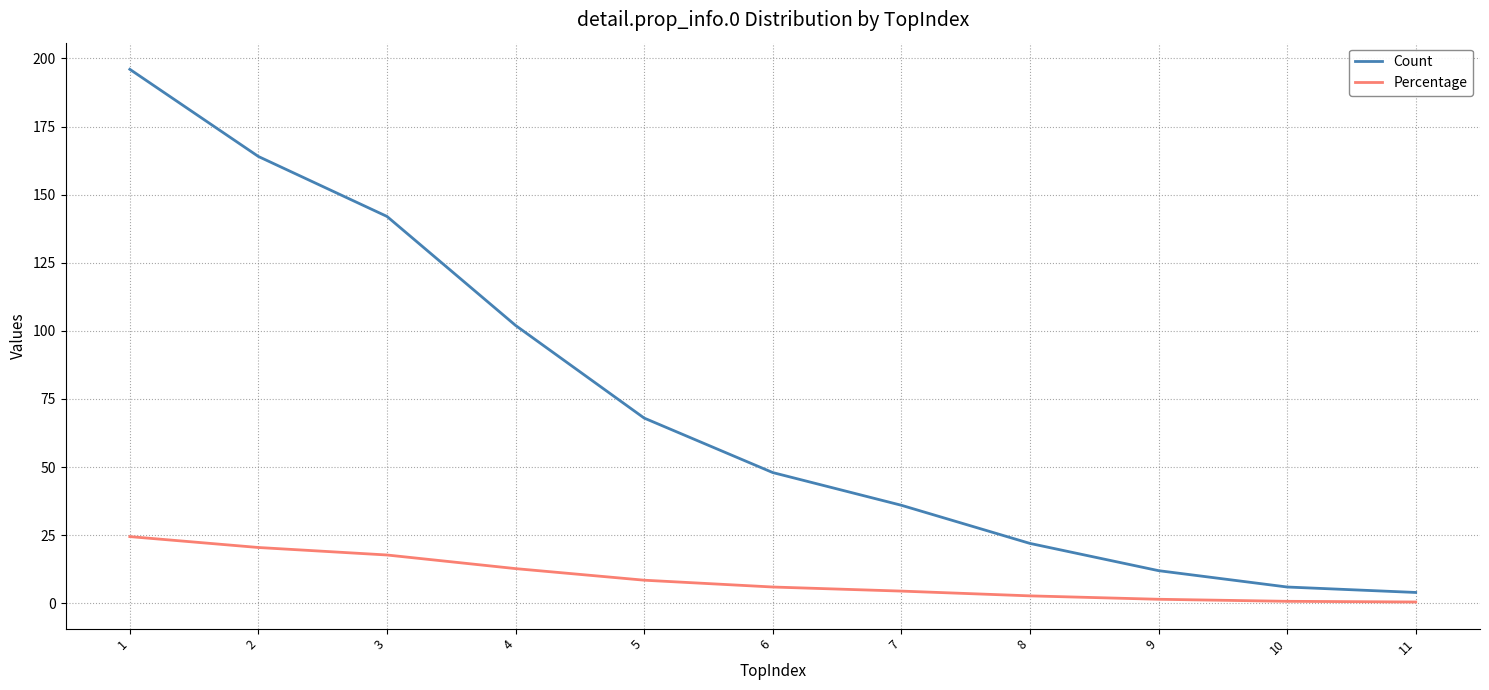

Rank the series by their average value, from lowest to highest.

Percentage, Count